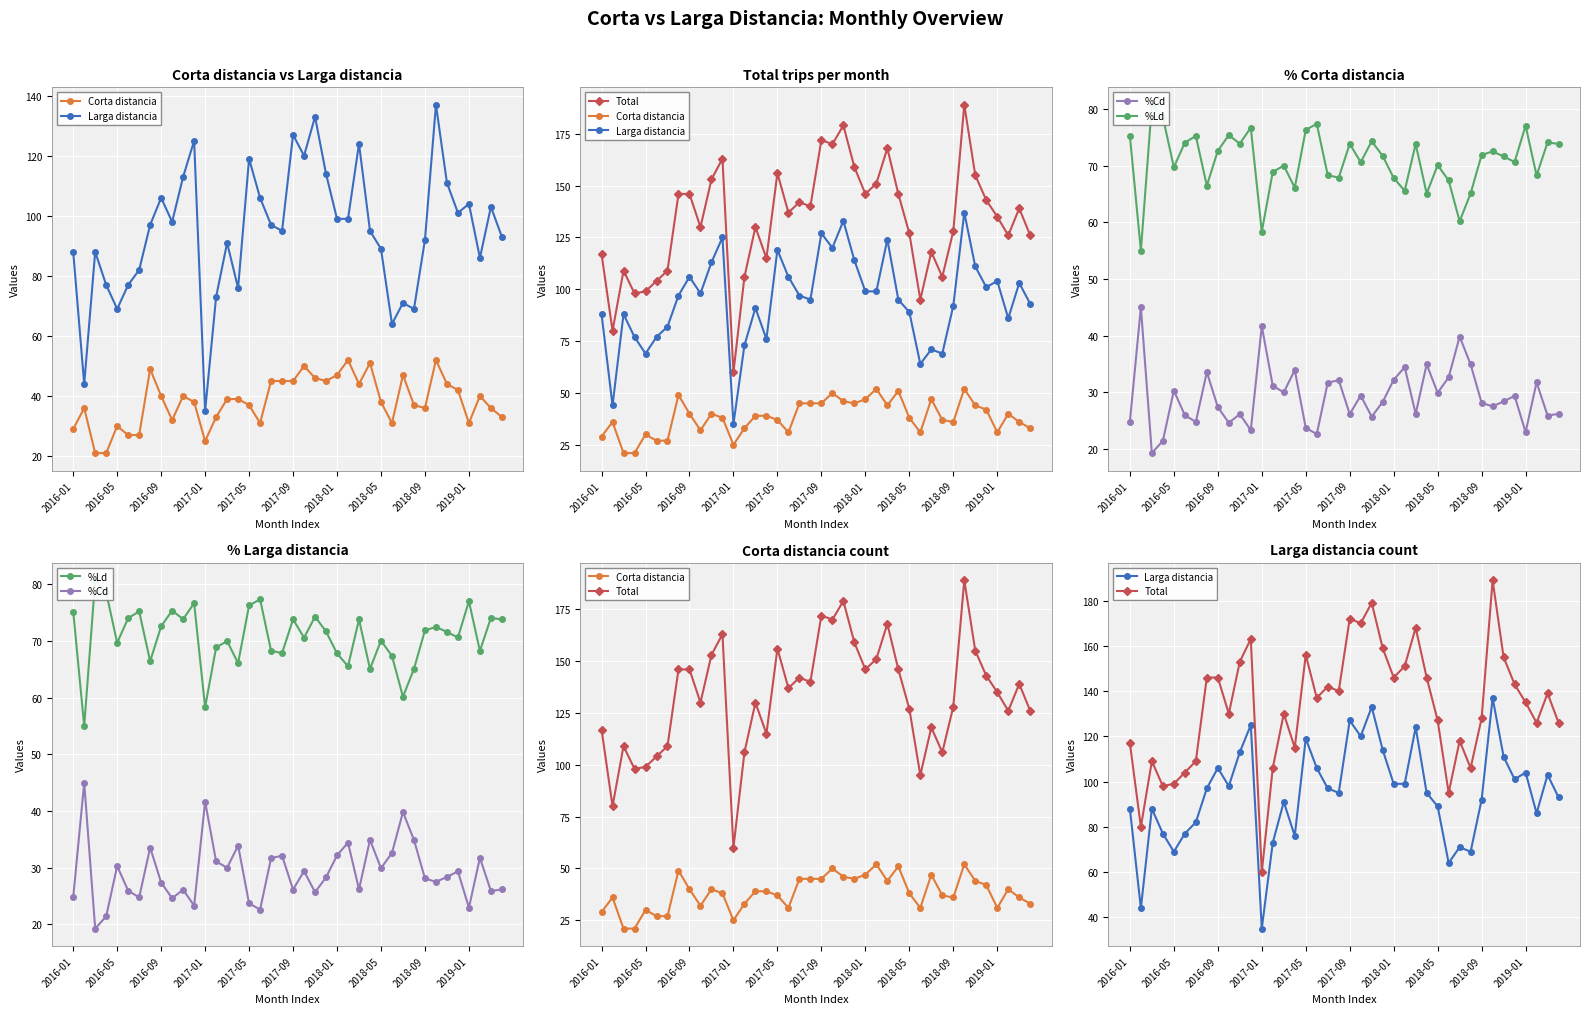

In Total, how many points are higher than both neighbors (excluding endpoints)?

11